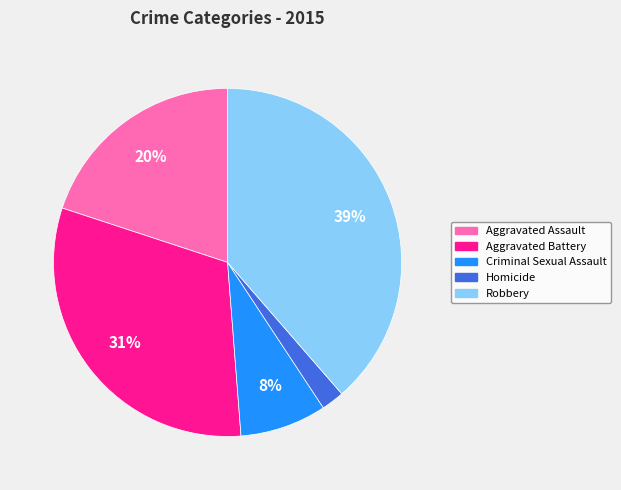

Rank the categories by value from lowest to highest.

Homicide, Criminal Sexual Assault, Aggravated Assault, Aggravated Battery, Robbery